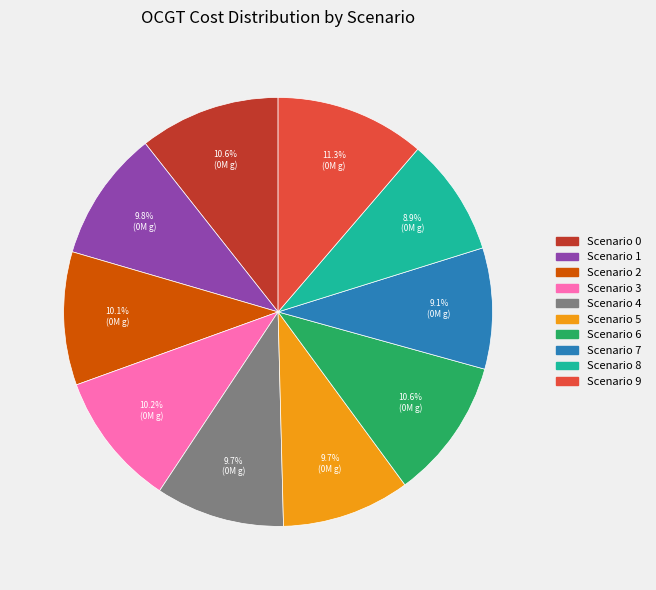

Approximately how many times larger is the value at Scenario 7 compared to Scenario 9?

0.8